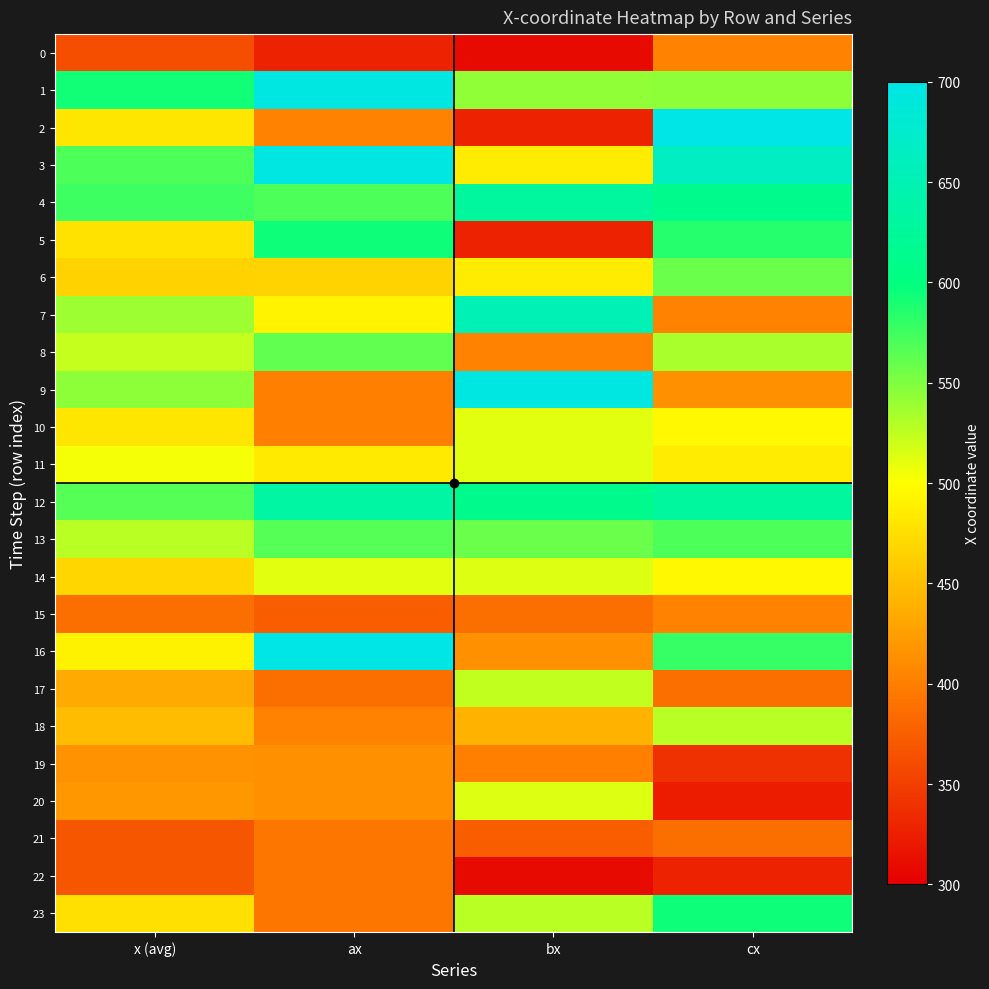

How many data points does each series have?

4